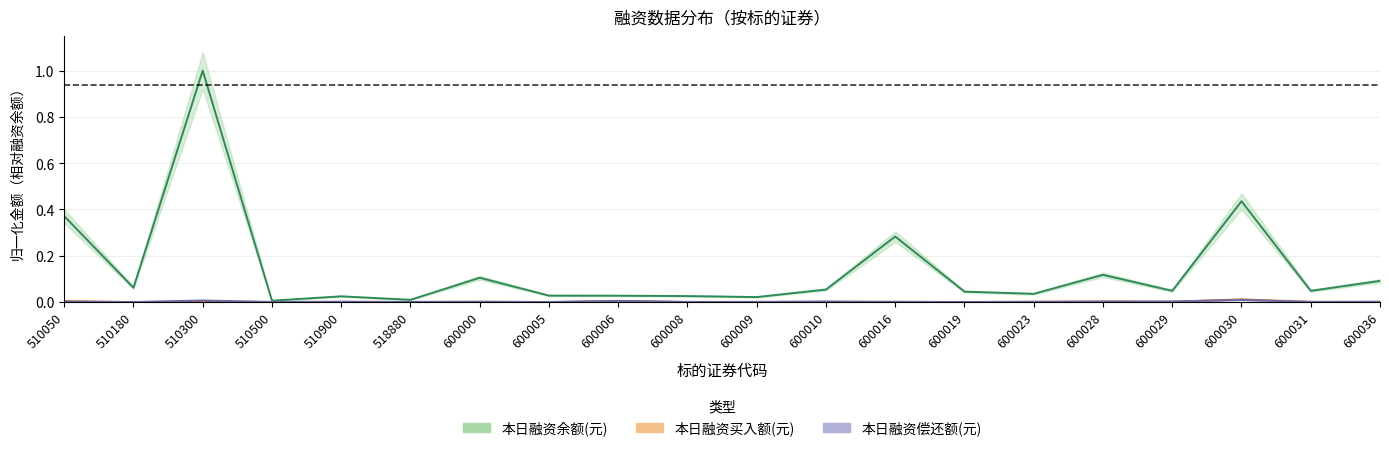

True or false: 本日融资余额(元) and 本日融资偿还额(元) cross at least once.

False